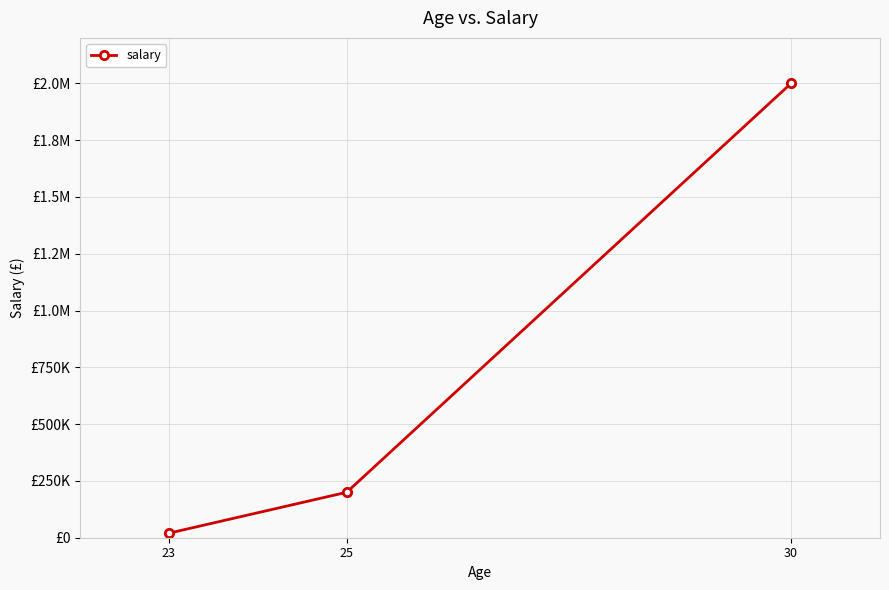

Which label corresponds to the smallest value in the chart?

23